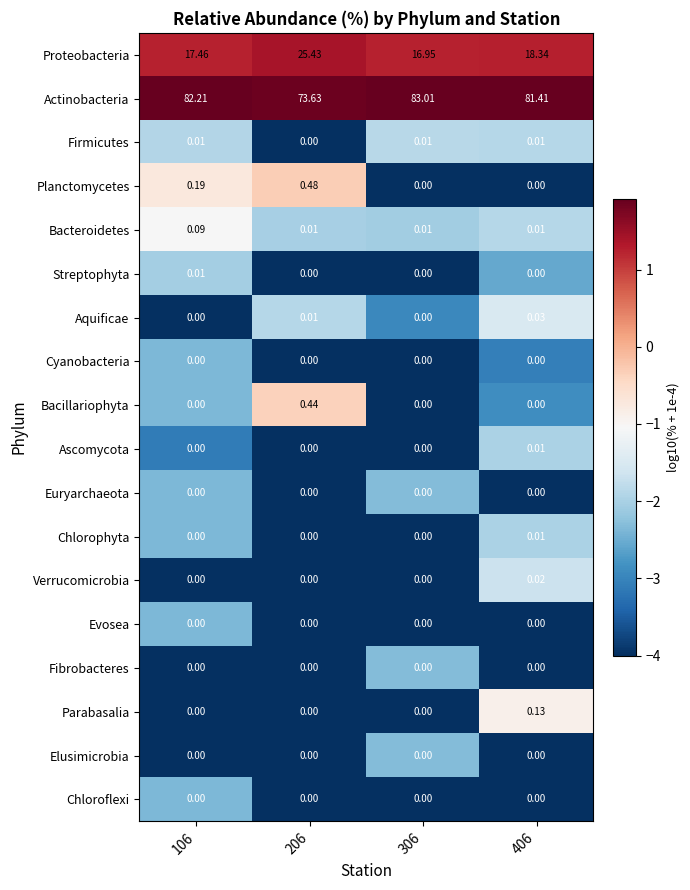

Which series has the widest spread of values?

Actinobacteria